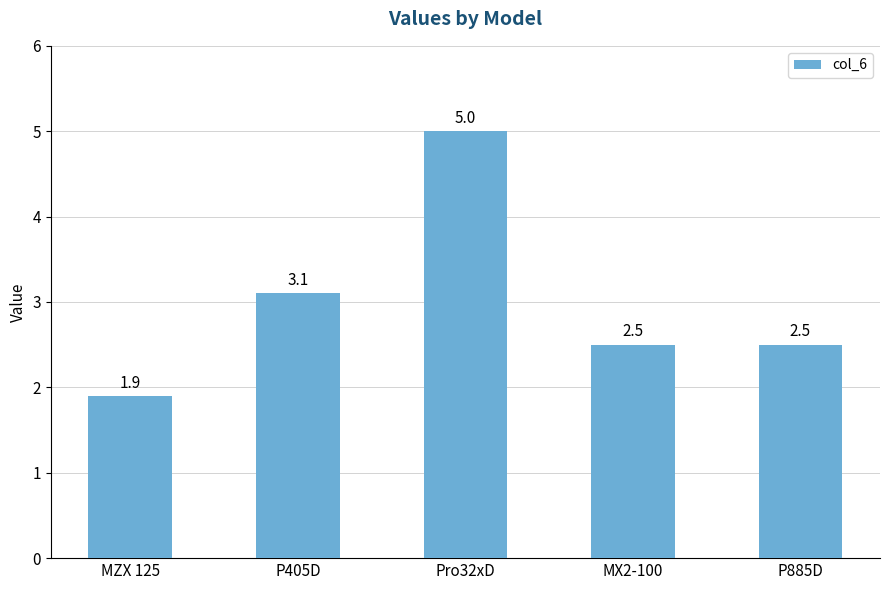

How many data points are less than 2?

1